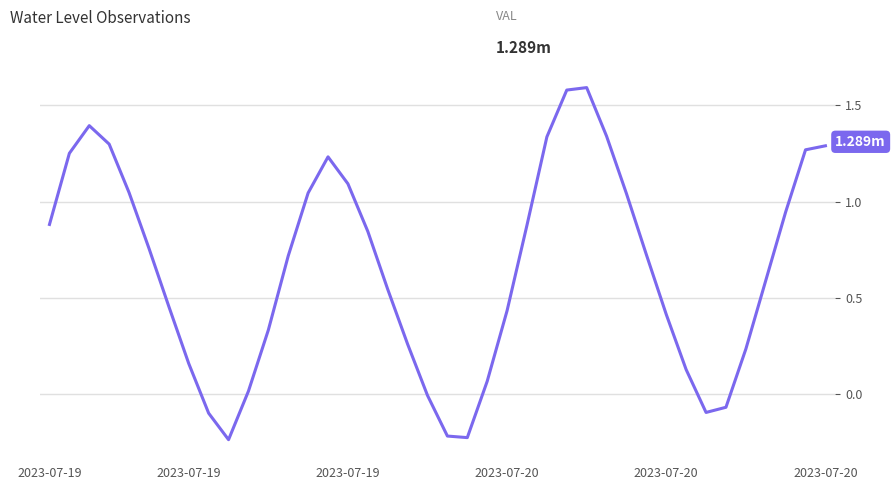

What is the difference between the maximum and minimum values?

1.8